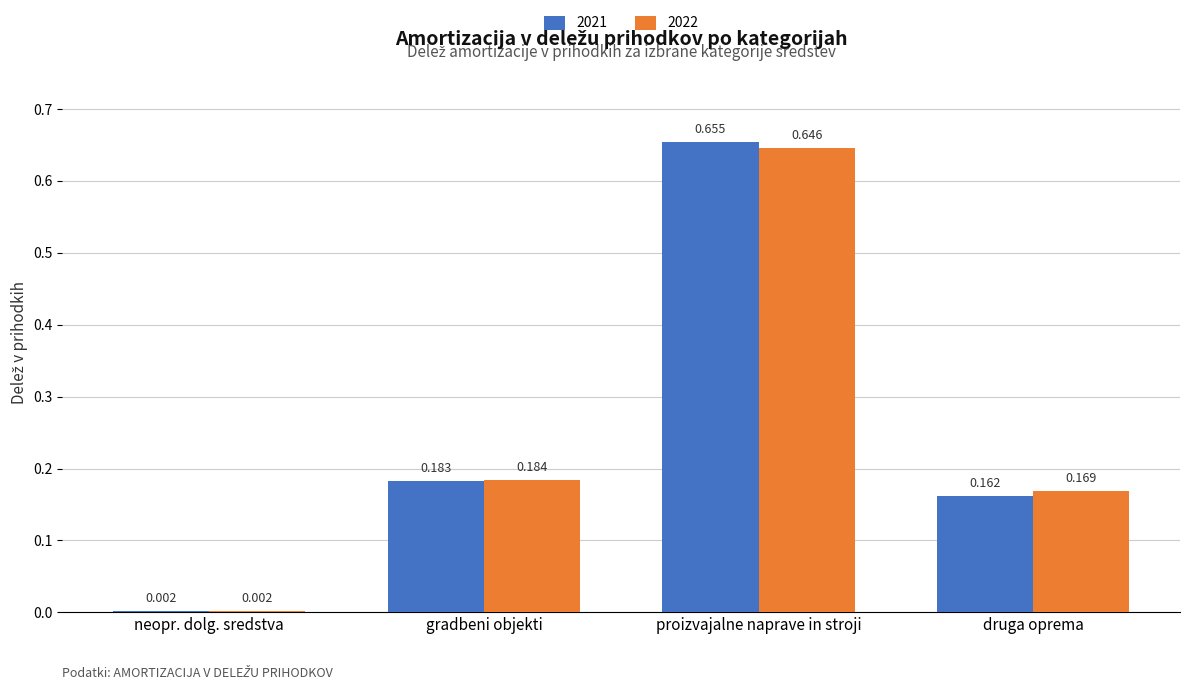

At which category is the sum across all series the highest?

proizvajalne naprave in stroji